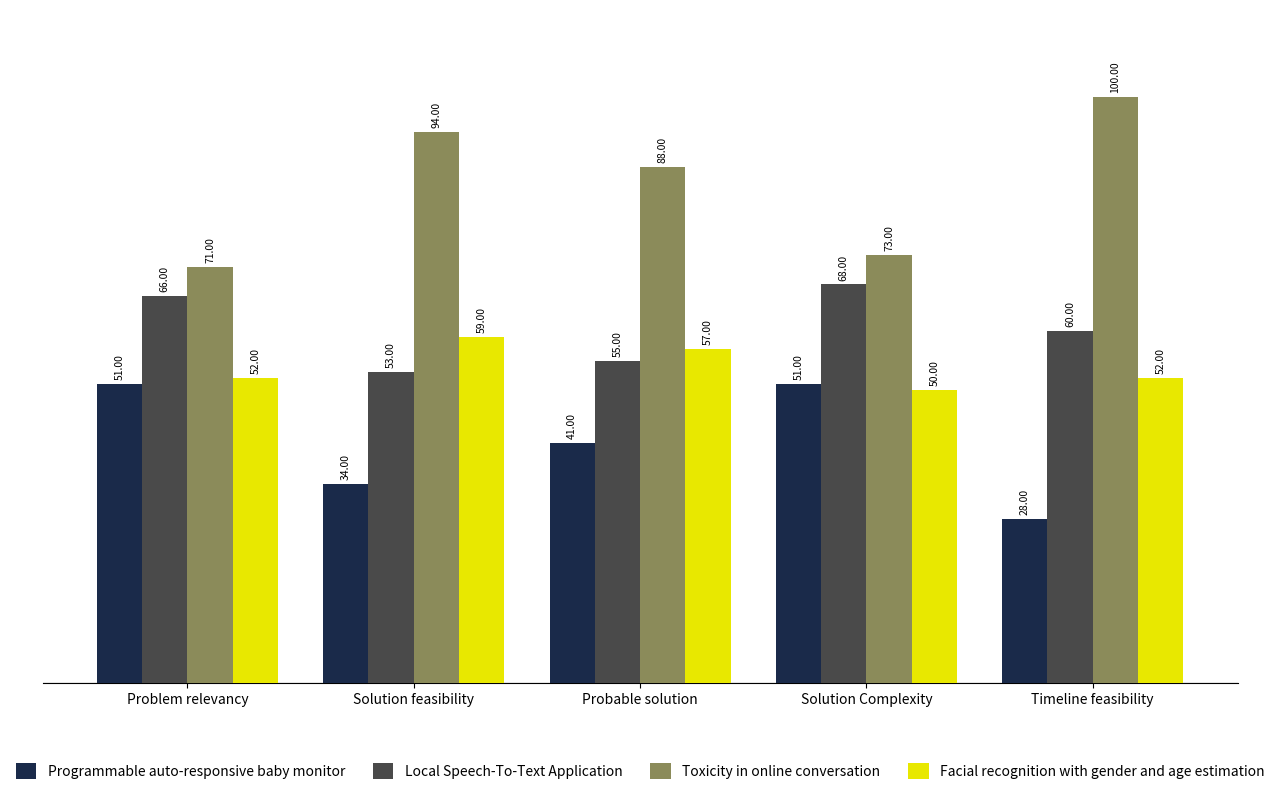

Is it true that Toxicity in online conversation equals 94 at Solution feasibility?

True